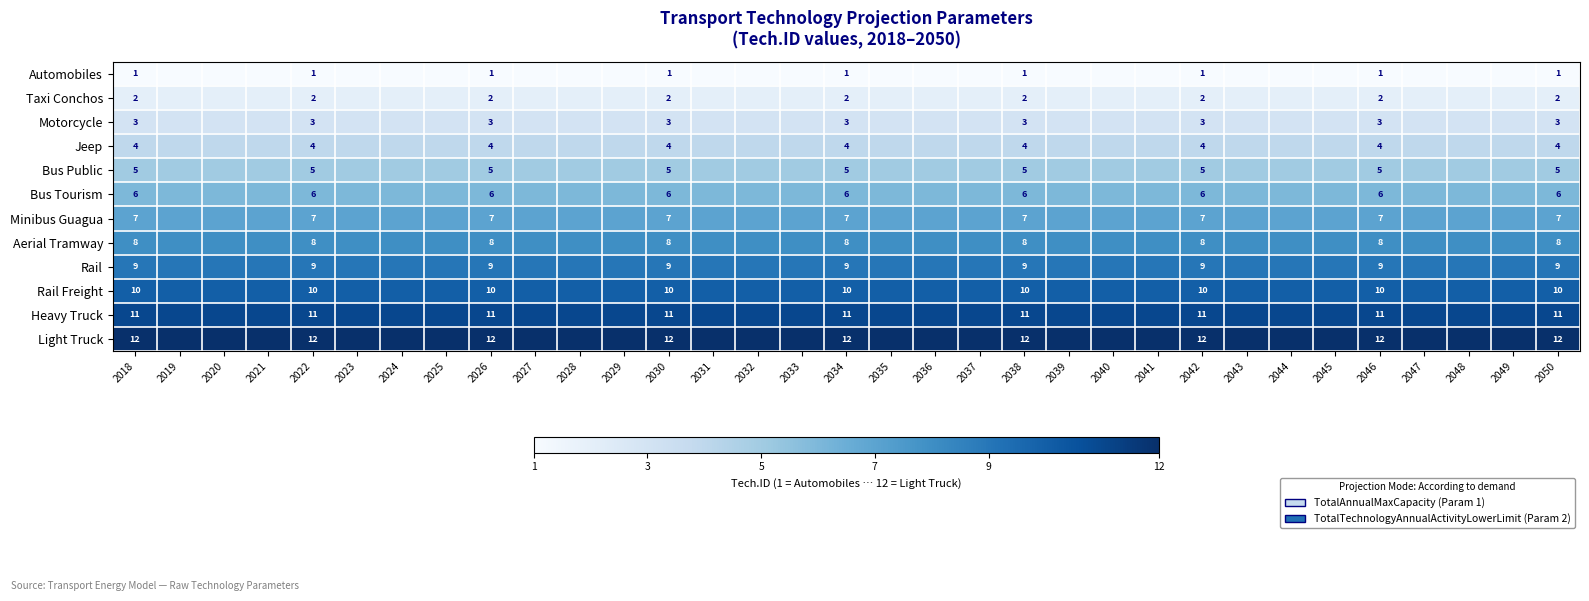

What is the difference between the highest and lowest values at 2046?

11